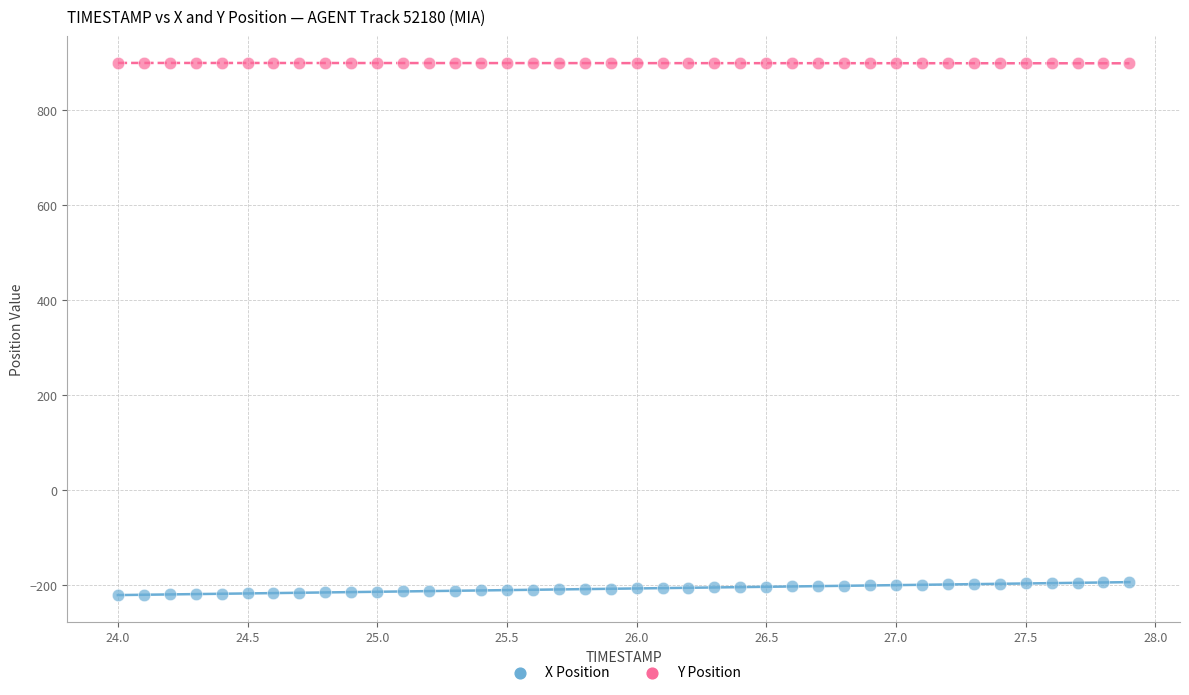

Across all data points, what is the range of Y values (max minus min)?

1120.6